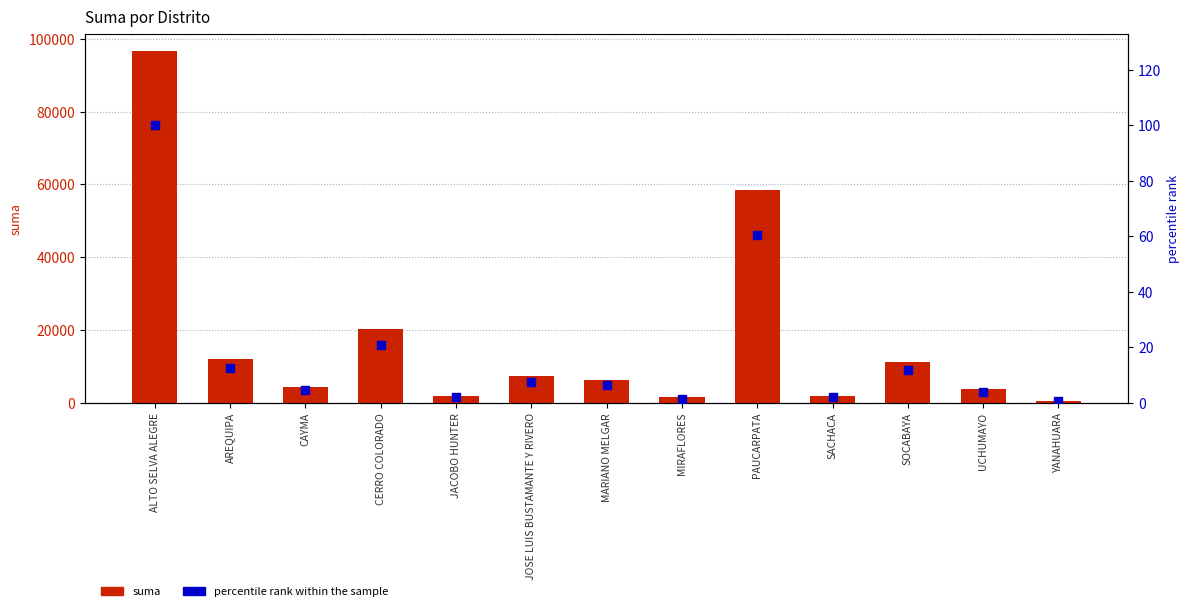

Which series has the largest Y range (max minus min)?

suma